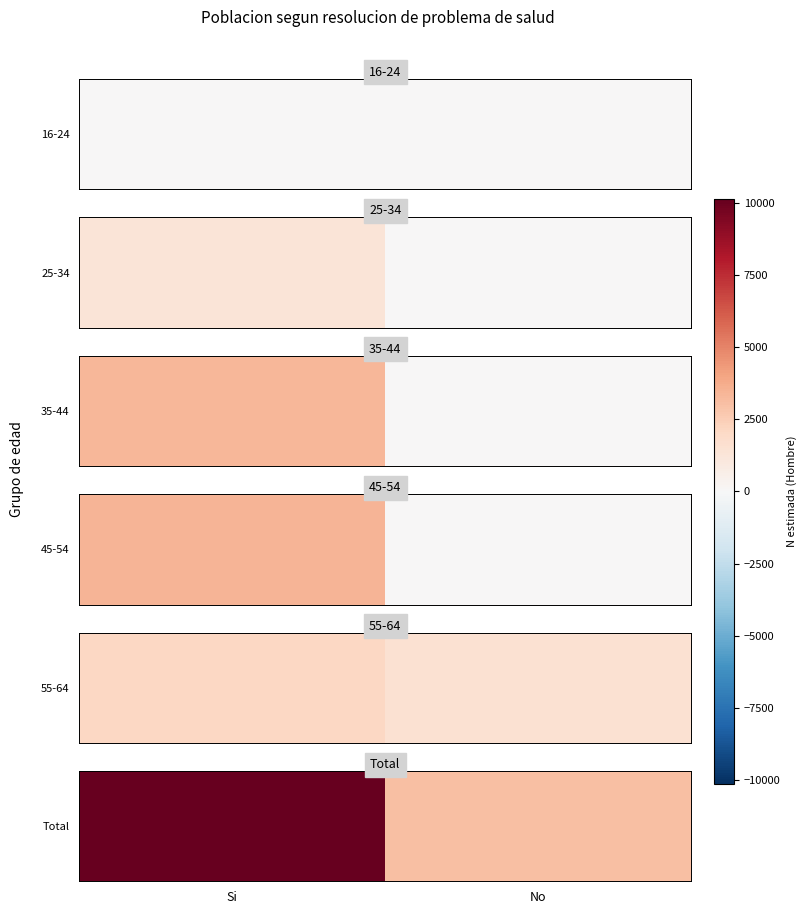

How many data points does each series have?

2